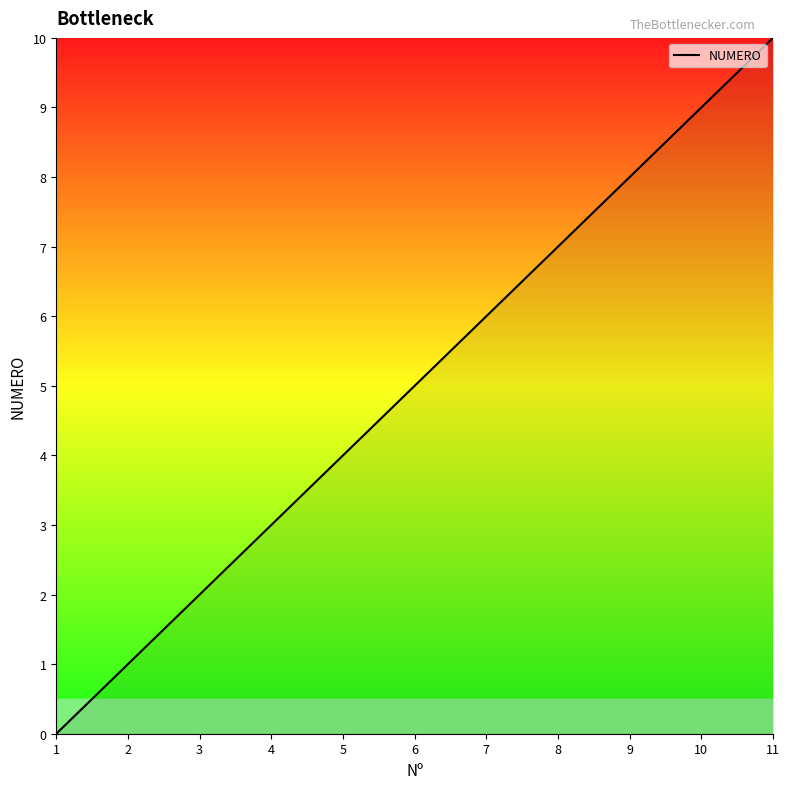

What is the greatest value displayed?

10